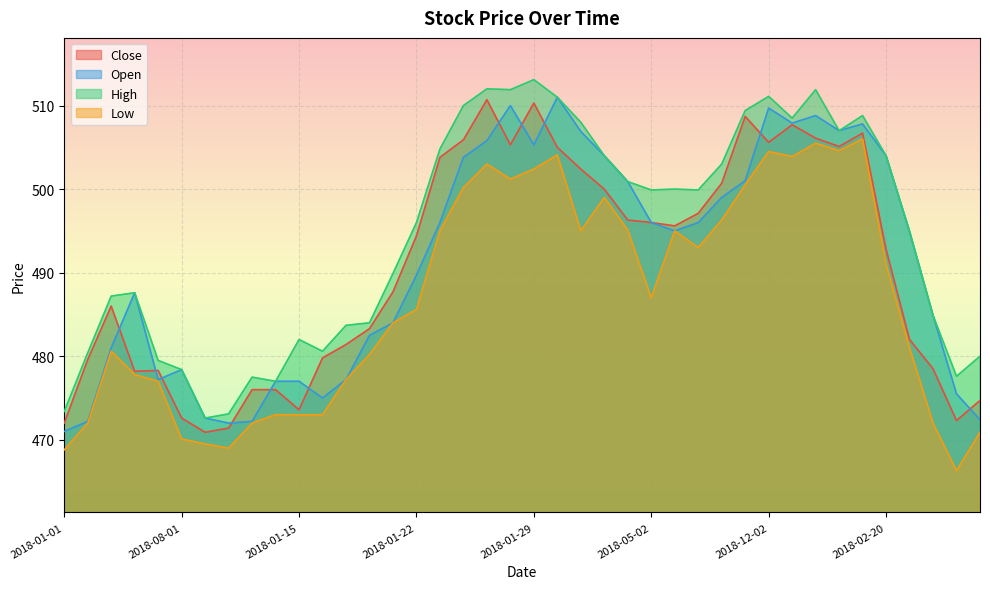

Which has a higher value, 2018-01-24 or 2018-04-01?

2018-01-24